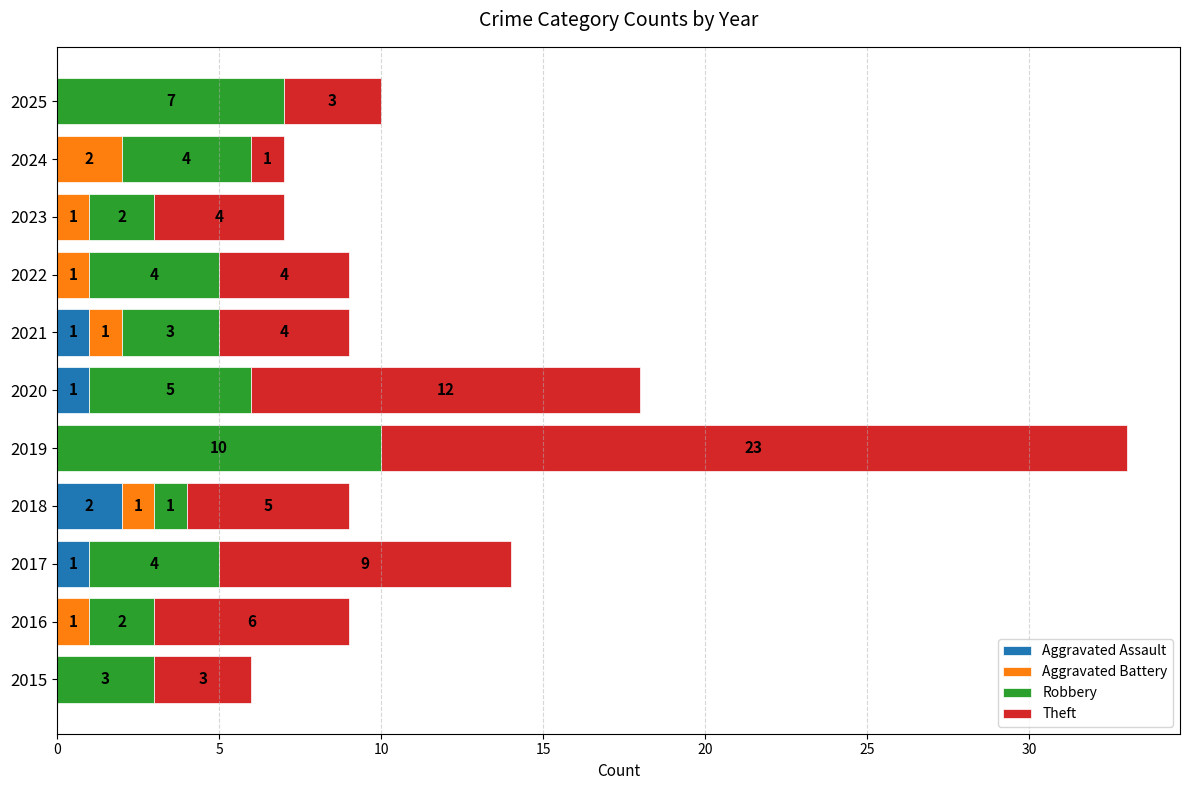

What is the total value across all series at 2021?

9